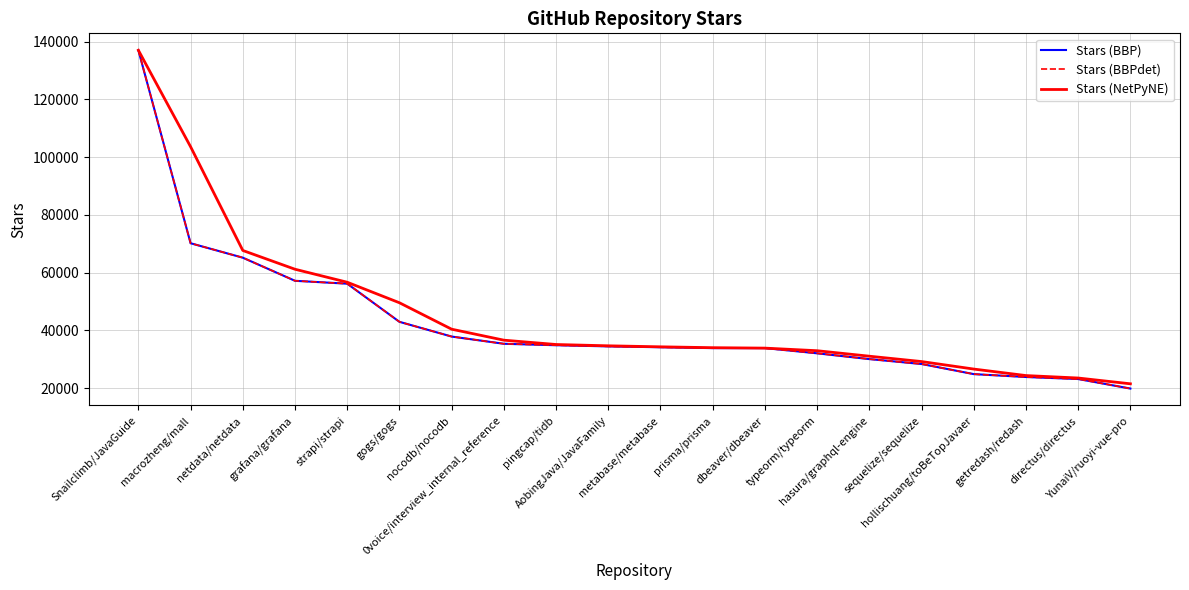

Reading right to left, transcribe all the data shown in this chart.

Stars (BBP): YunaiV/ruoyi-vue-pro=19900	directus/directus=23200	getredash/redash=23900	hollischuang/toBeTopJavaer=24900	sequelize/sequelize=28400	hasura/graphql-engine=30100	typeorm/typeorm=32100	dbeaver/dbeaver=33900	prisma/prisma=33900	metabase/metabase=34200	AobingJava/JavaFamily=34500	pingcap/tidb=34900	0voice/interview_internal_reference=35400	nocodb/nocodb=37900	gogs/gogs=43000	strapi/strapi=56200	grafana/grafana=57200	netdata/netdata=65200	macrozheng/mall=70200	Snailclimb/JavaGuide=137000
Stars (BBPdet): YunaiV/ruoyi-vue-pro=19900	directus/directus=23200	getredash/redash=23900	hollischuang/toBeTopJavaer=24900	sequelize/sequelize=28400	hasura/graphql-engine=30100	typeorm/typeorm=32100	dbeaver/dbeaver=33900	prisma/prisma=33900	metabase/metabase=34200	AobingJava/JavaFamily=34500	pingcap/tidb=34900	0voice/interview_internal_reference=35400	nocodb/nocodb=37900	gogs/gogs=43000	strapi/strapi=56200	grafana/grafana=57200	netdata/netdata=65200	macrozheng/mall=70200	Snailclimb/JavaGuide=137000
Stars (NetPyNE): YunaiV/ruoyi-vue-pro=21550	directus/directus=23550	getredash/redash=24400	hollischuang/toBeTopJavaer=26650	sequelize/sequelize=29250	hasura/graphql-engine=31100	typeorm/typeorm=33000	dbeaver/dbeaver=33900	prisma/prisma=34050	metabase/metabase=34350	AobingJava/JavaFamily=34700	pingcap/tidb=35150	0voice/interview_internal_reference=36650	nocodb/nocodb=40450	gogs/gogs=49600	strapi/strapi=56700	grafana/grafana=61200	netdata/netdata=67700	macrozheng/mall=103600	Snailclimb/JavaGuide=137000